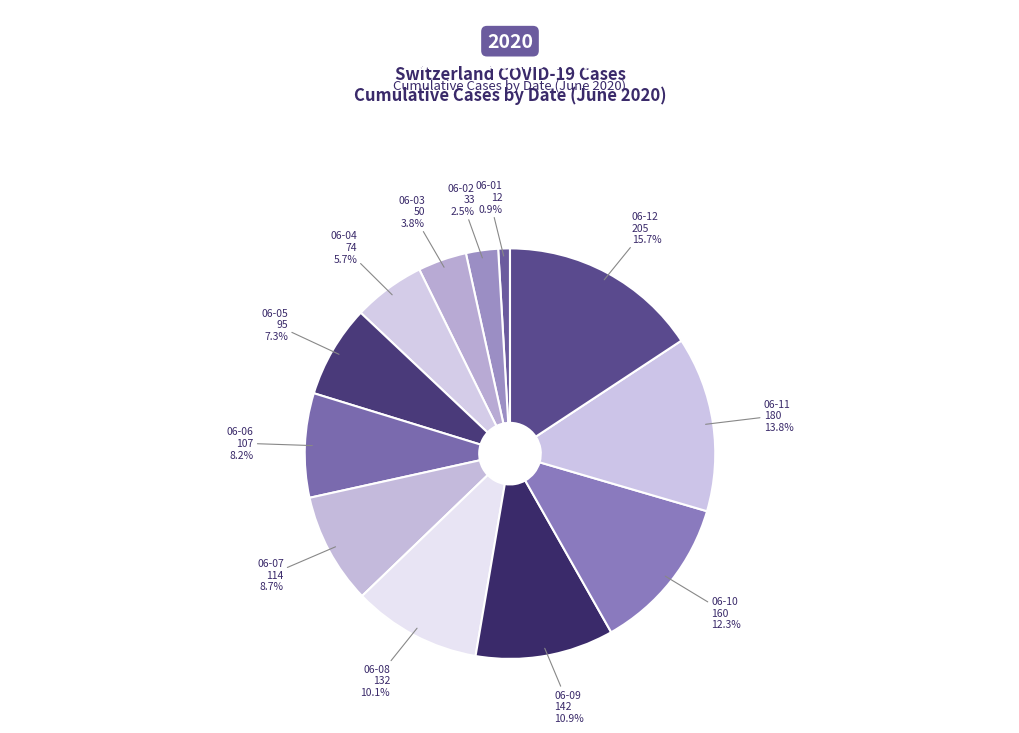

How many segments does this pie chart have?

12